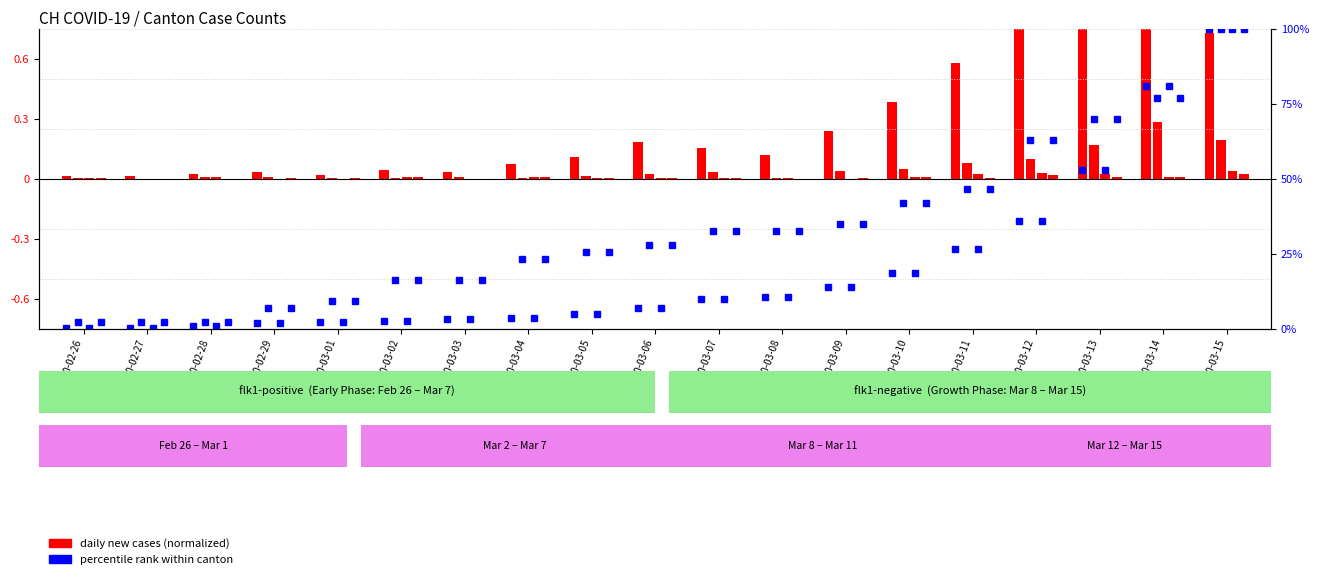

What is the difference between the values at 2020-03-08 and 2020-03-06?

3.5